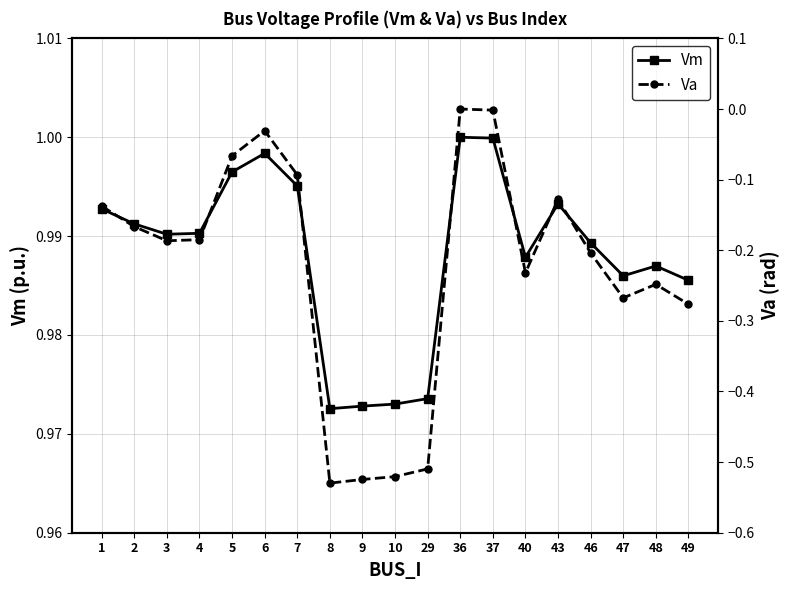

In Vm, how many points are higher than both neighbors (excluding endpoints)?

4